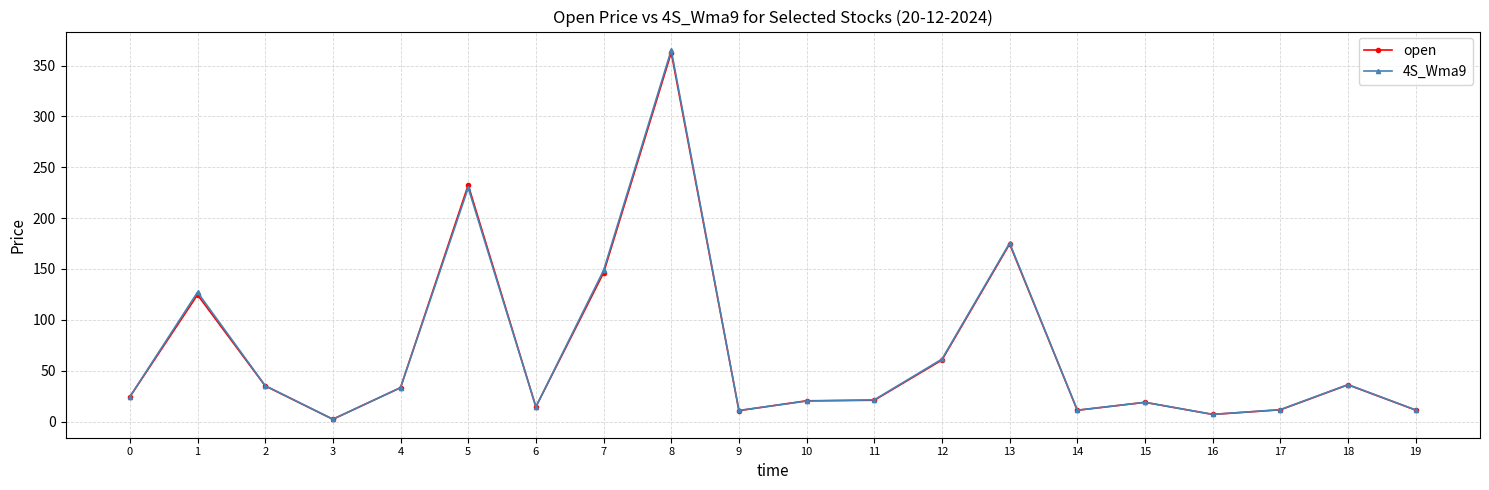

At which category is the sum across all series the highest?

8